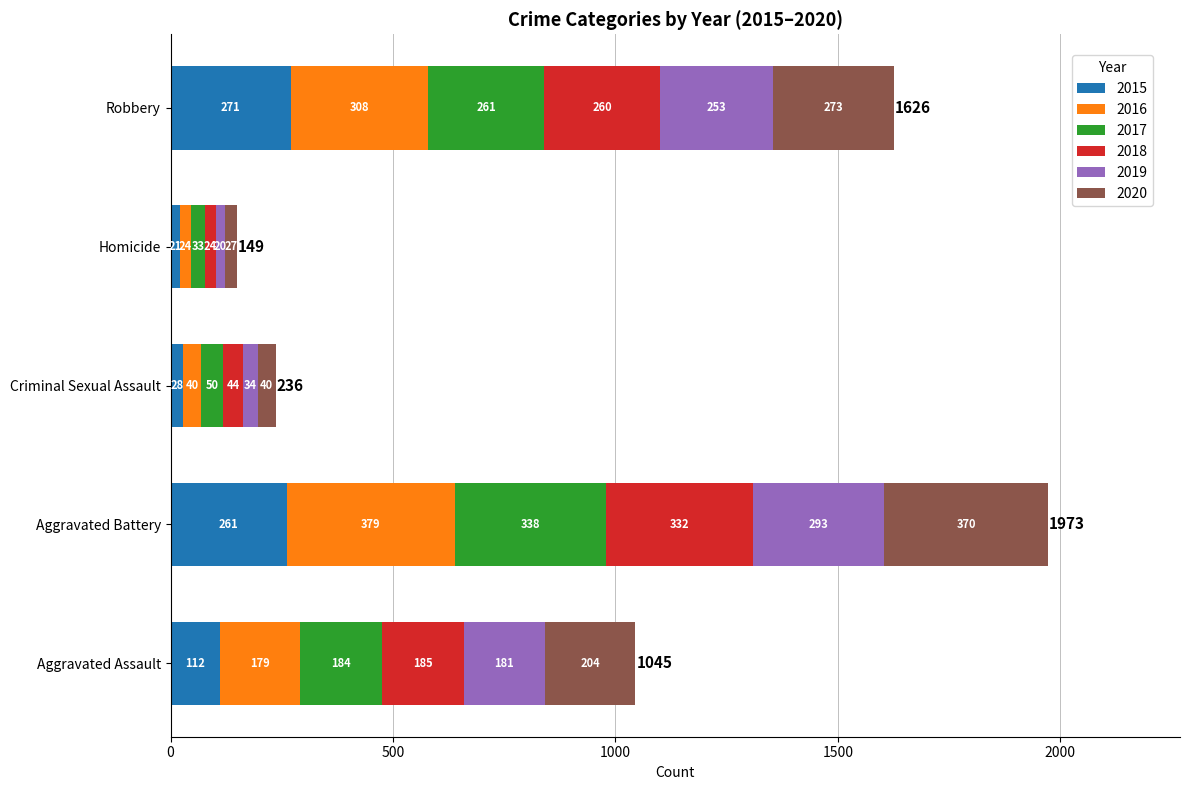

What is the total value across all series at Homicide?

149